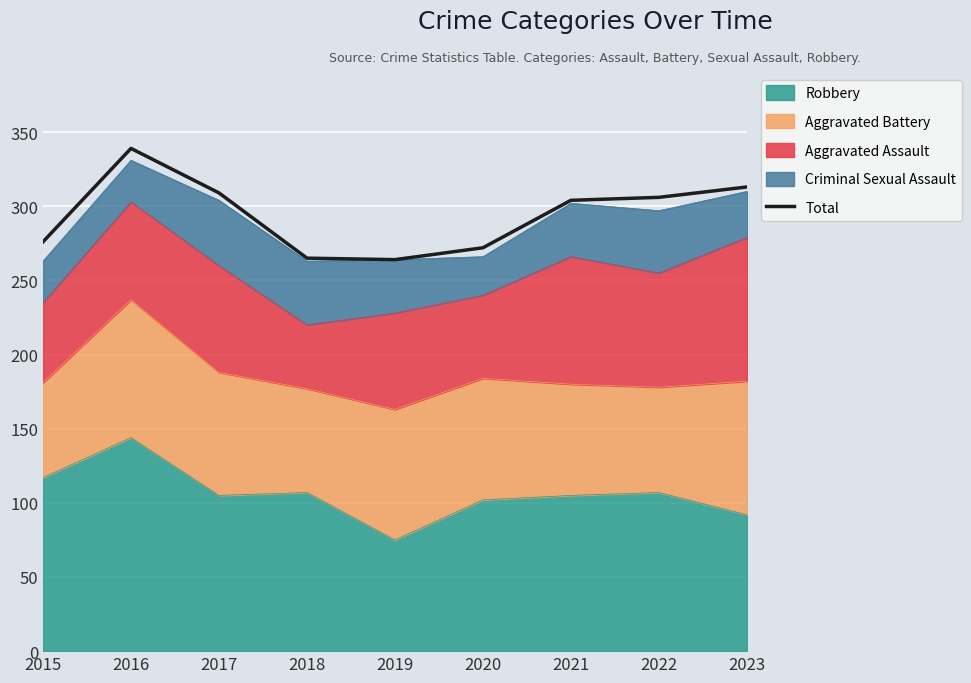

True or false: the data shows 276 at 2015.

True